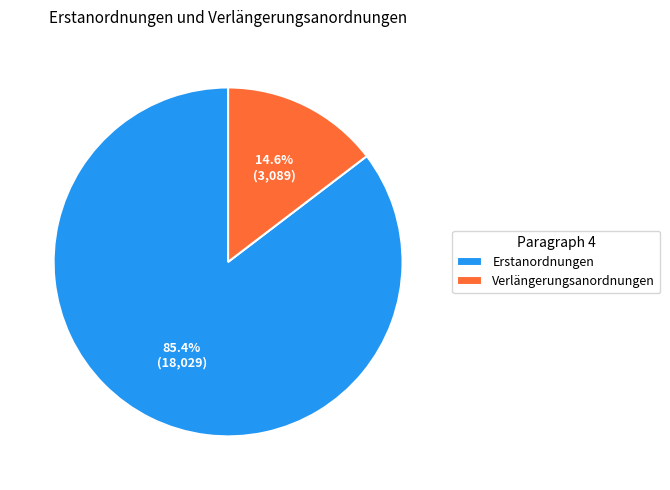

What is the smallest slice in the pie chart?

Verlängerungsanordnungen